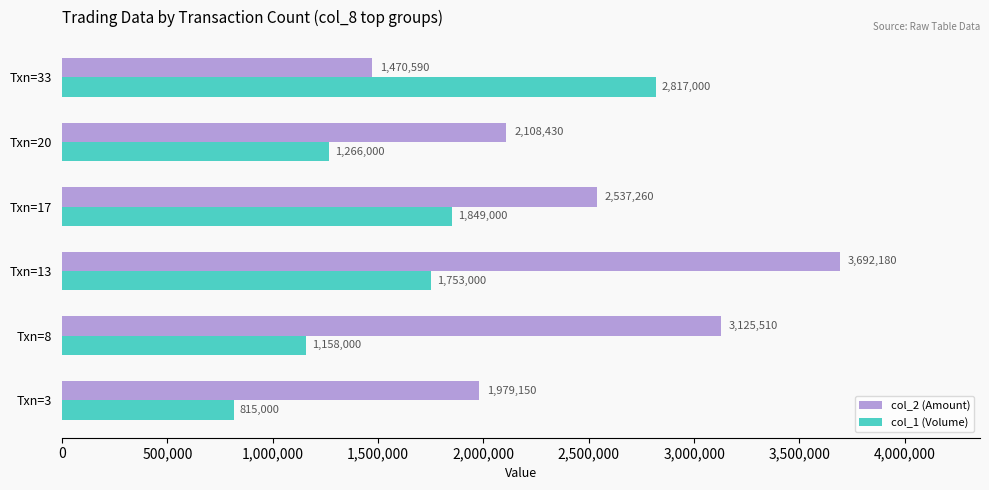

The value of col_2 (Amount) at Txn=33 is 2427356. True or false?

False